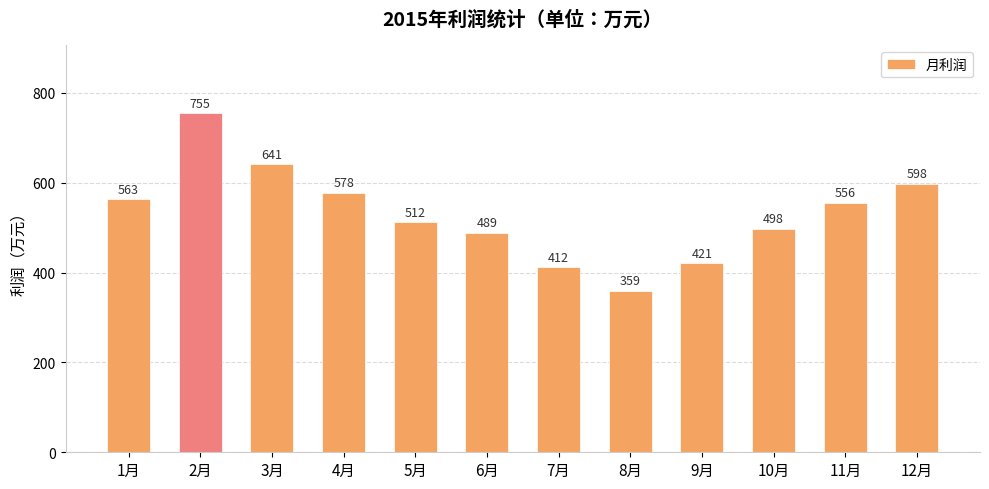

Rank the categories by value from lowest to highest.

8月, 7月, 9月, 6月, 10月, 5月, 11月, 1月, 4月, 12月, 3月, 2月